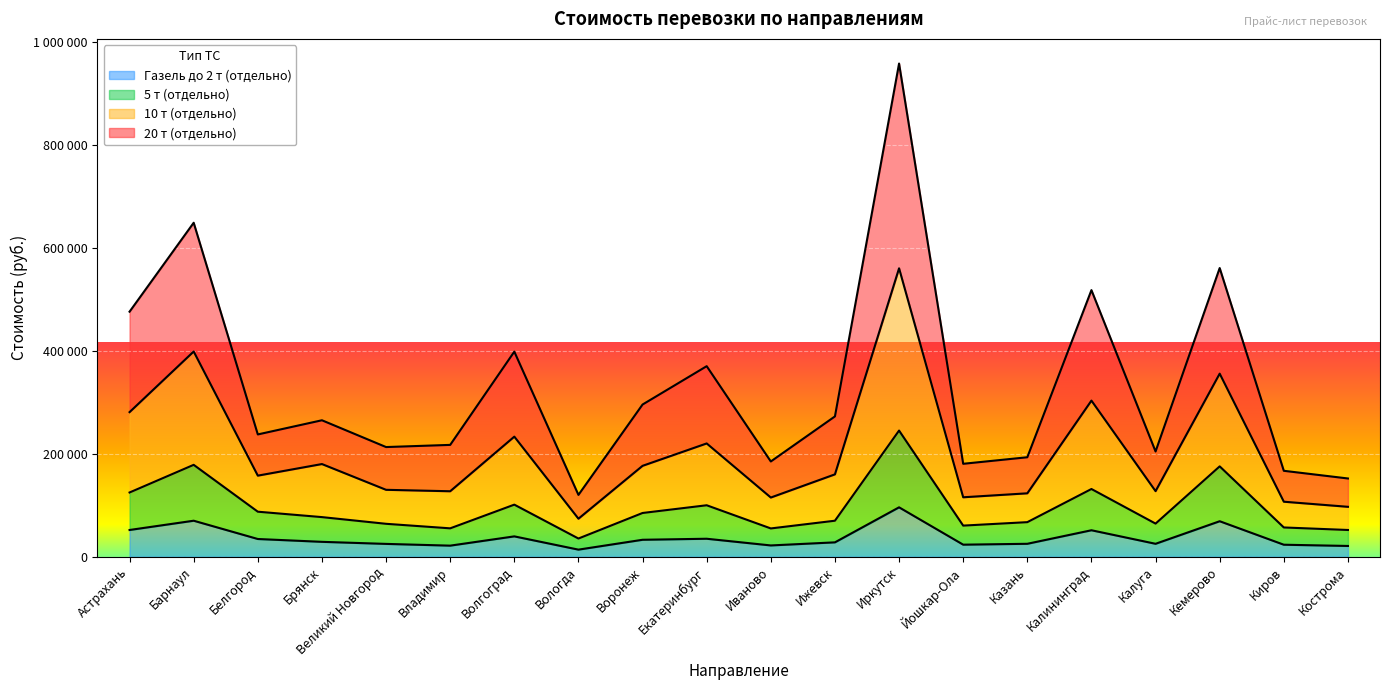

In 5 т (отдельно), how many points are lower than both neighbors (excluding endpoints)?

5